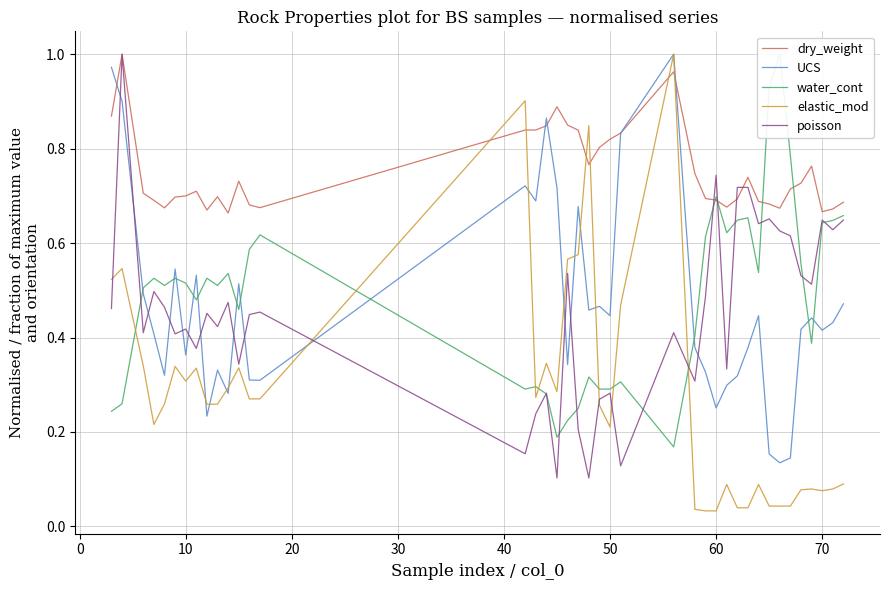

The value of dry_weight at 70 is 1.0. True or false?

False